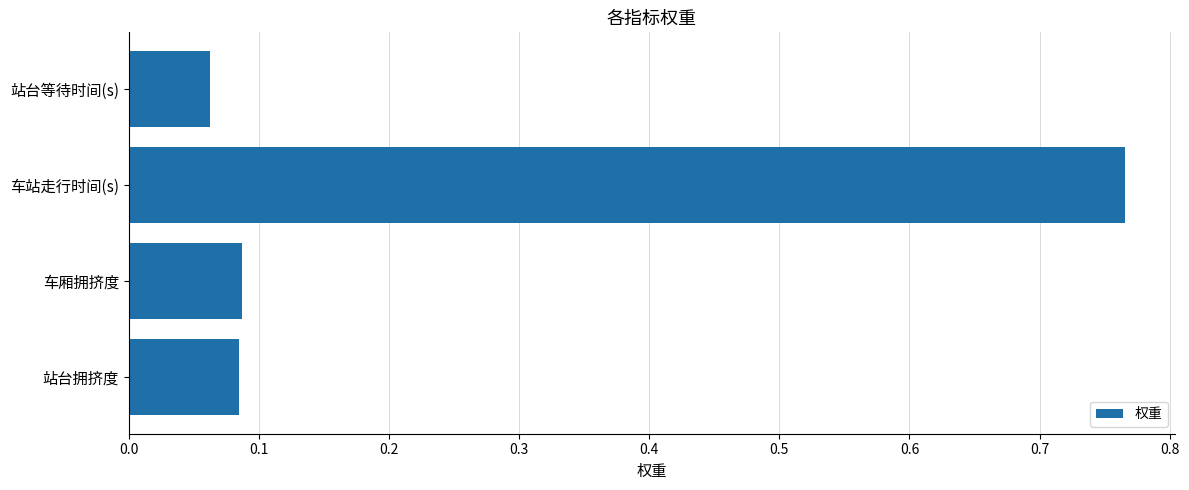

Which category has the lowest value across all series?

站台等待时间(s)